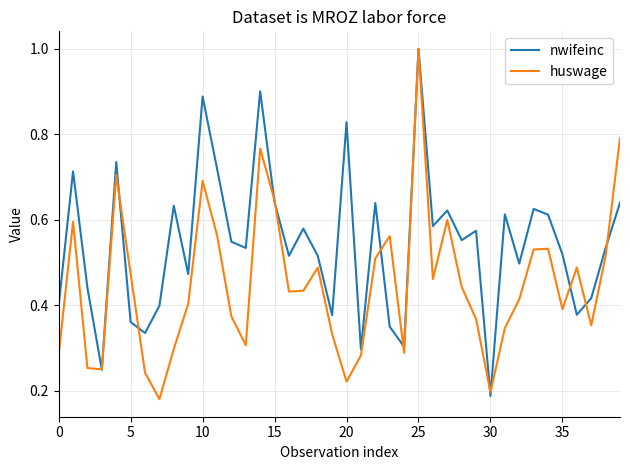

At how many categories does at least one series exceed 0?

40